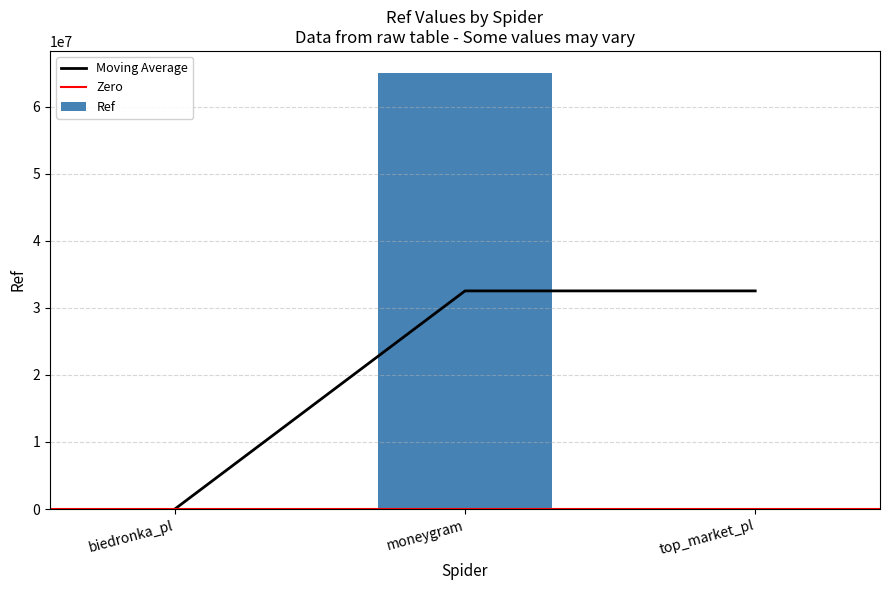

Reading right to left, list all the values displayed in this chart.

top_market_pl=948	moneygram=65043251	biedronka_pl=685